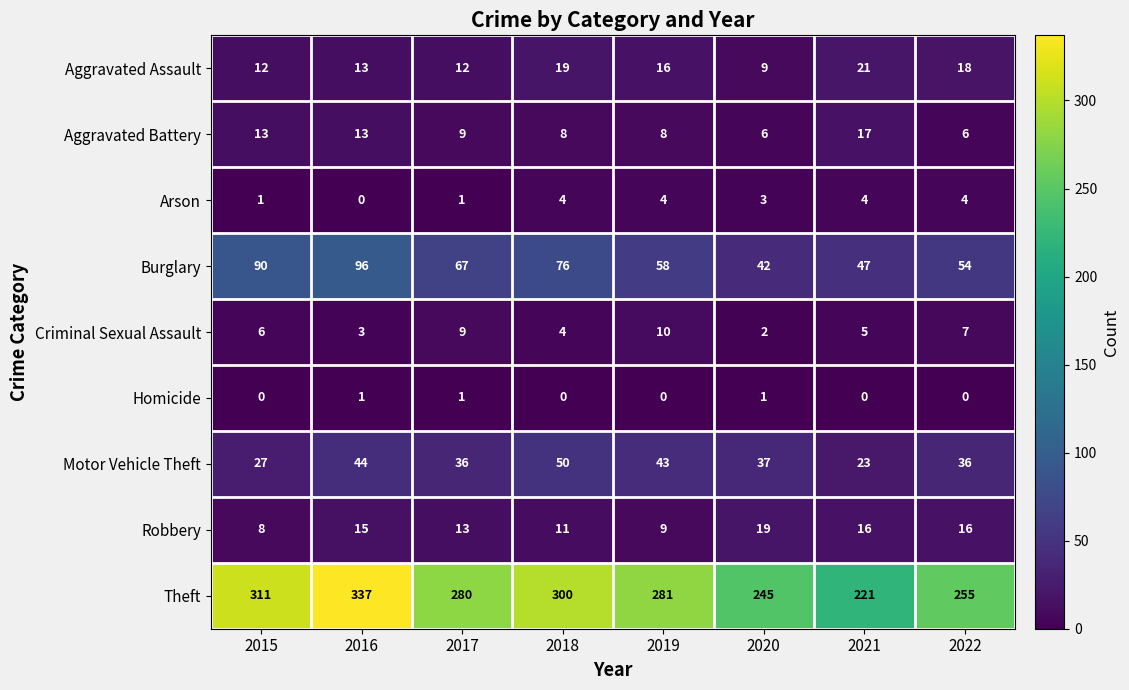

Between 2015 and 2016, which series saw the biggest shift?

Theft